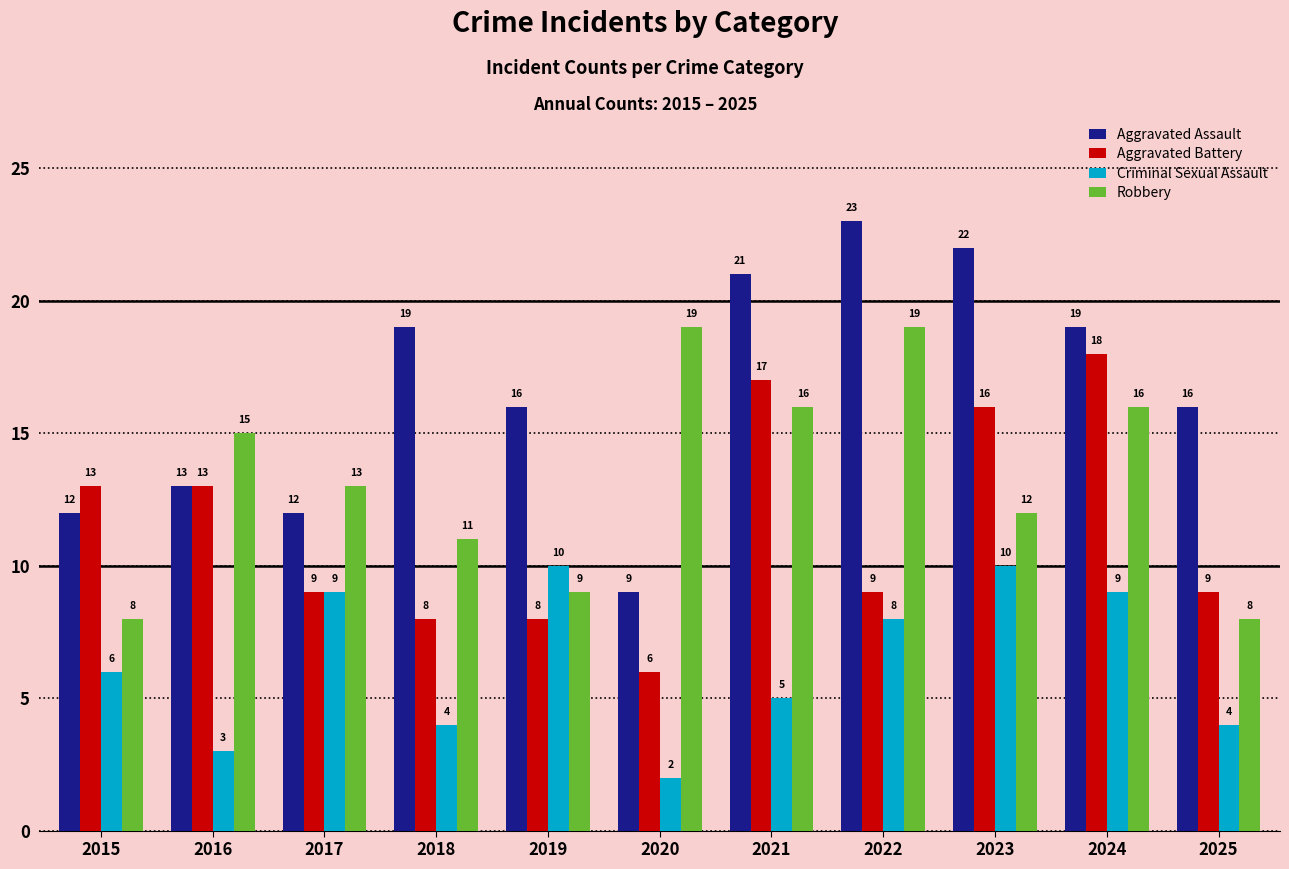

True or false: Aggravated Battery has a value of 14 at 2017.

False